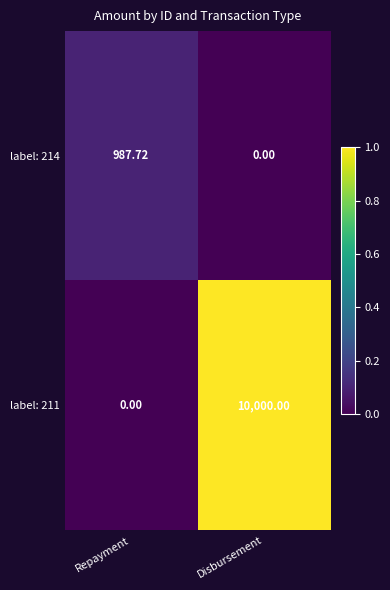

Rank the series by their average value, from highest to lowest.

label: 211, label: 214